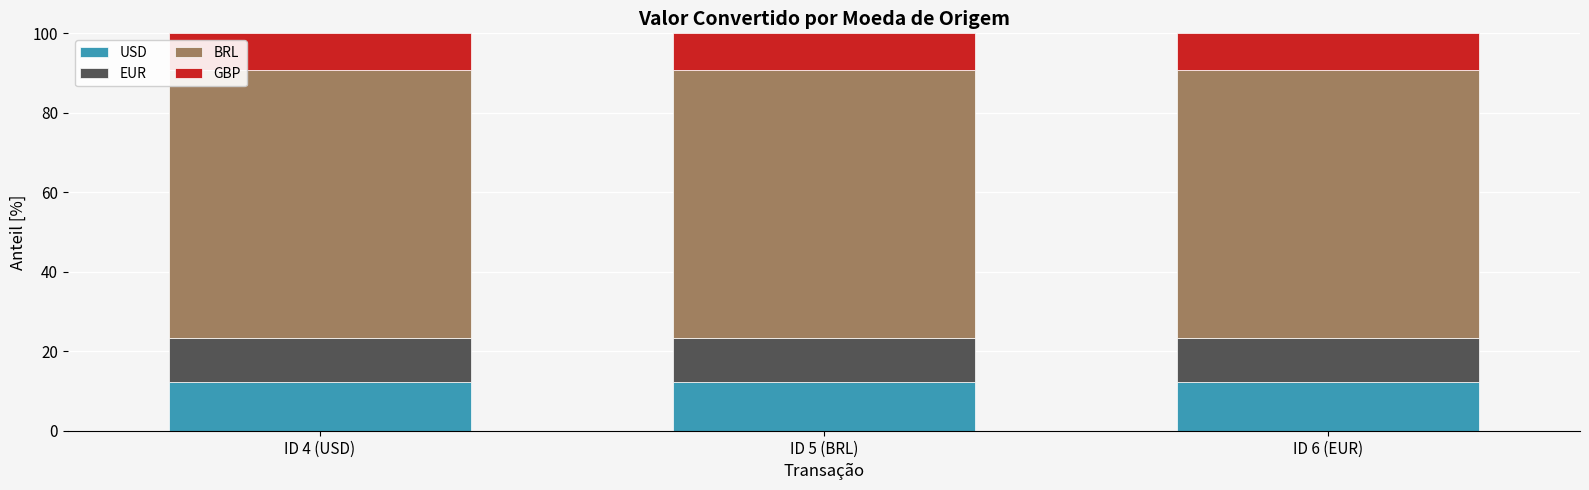

What is the highest value of the USD series?

12.3